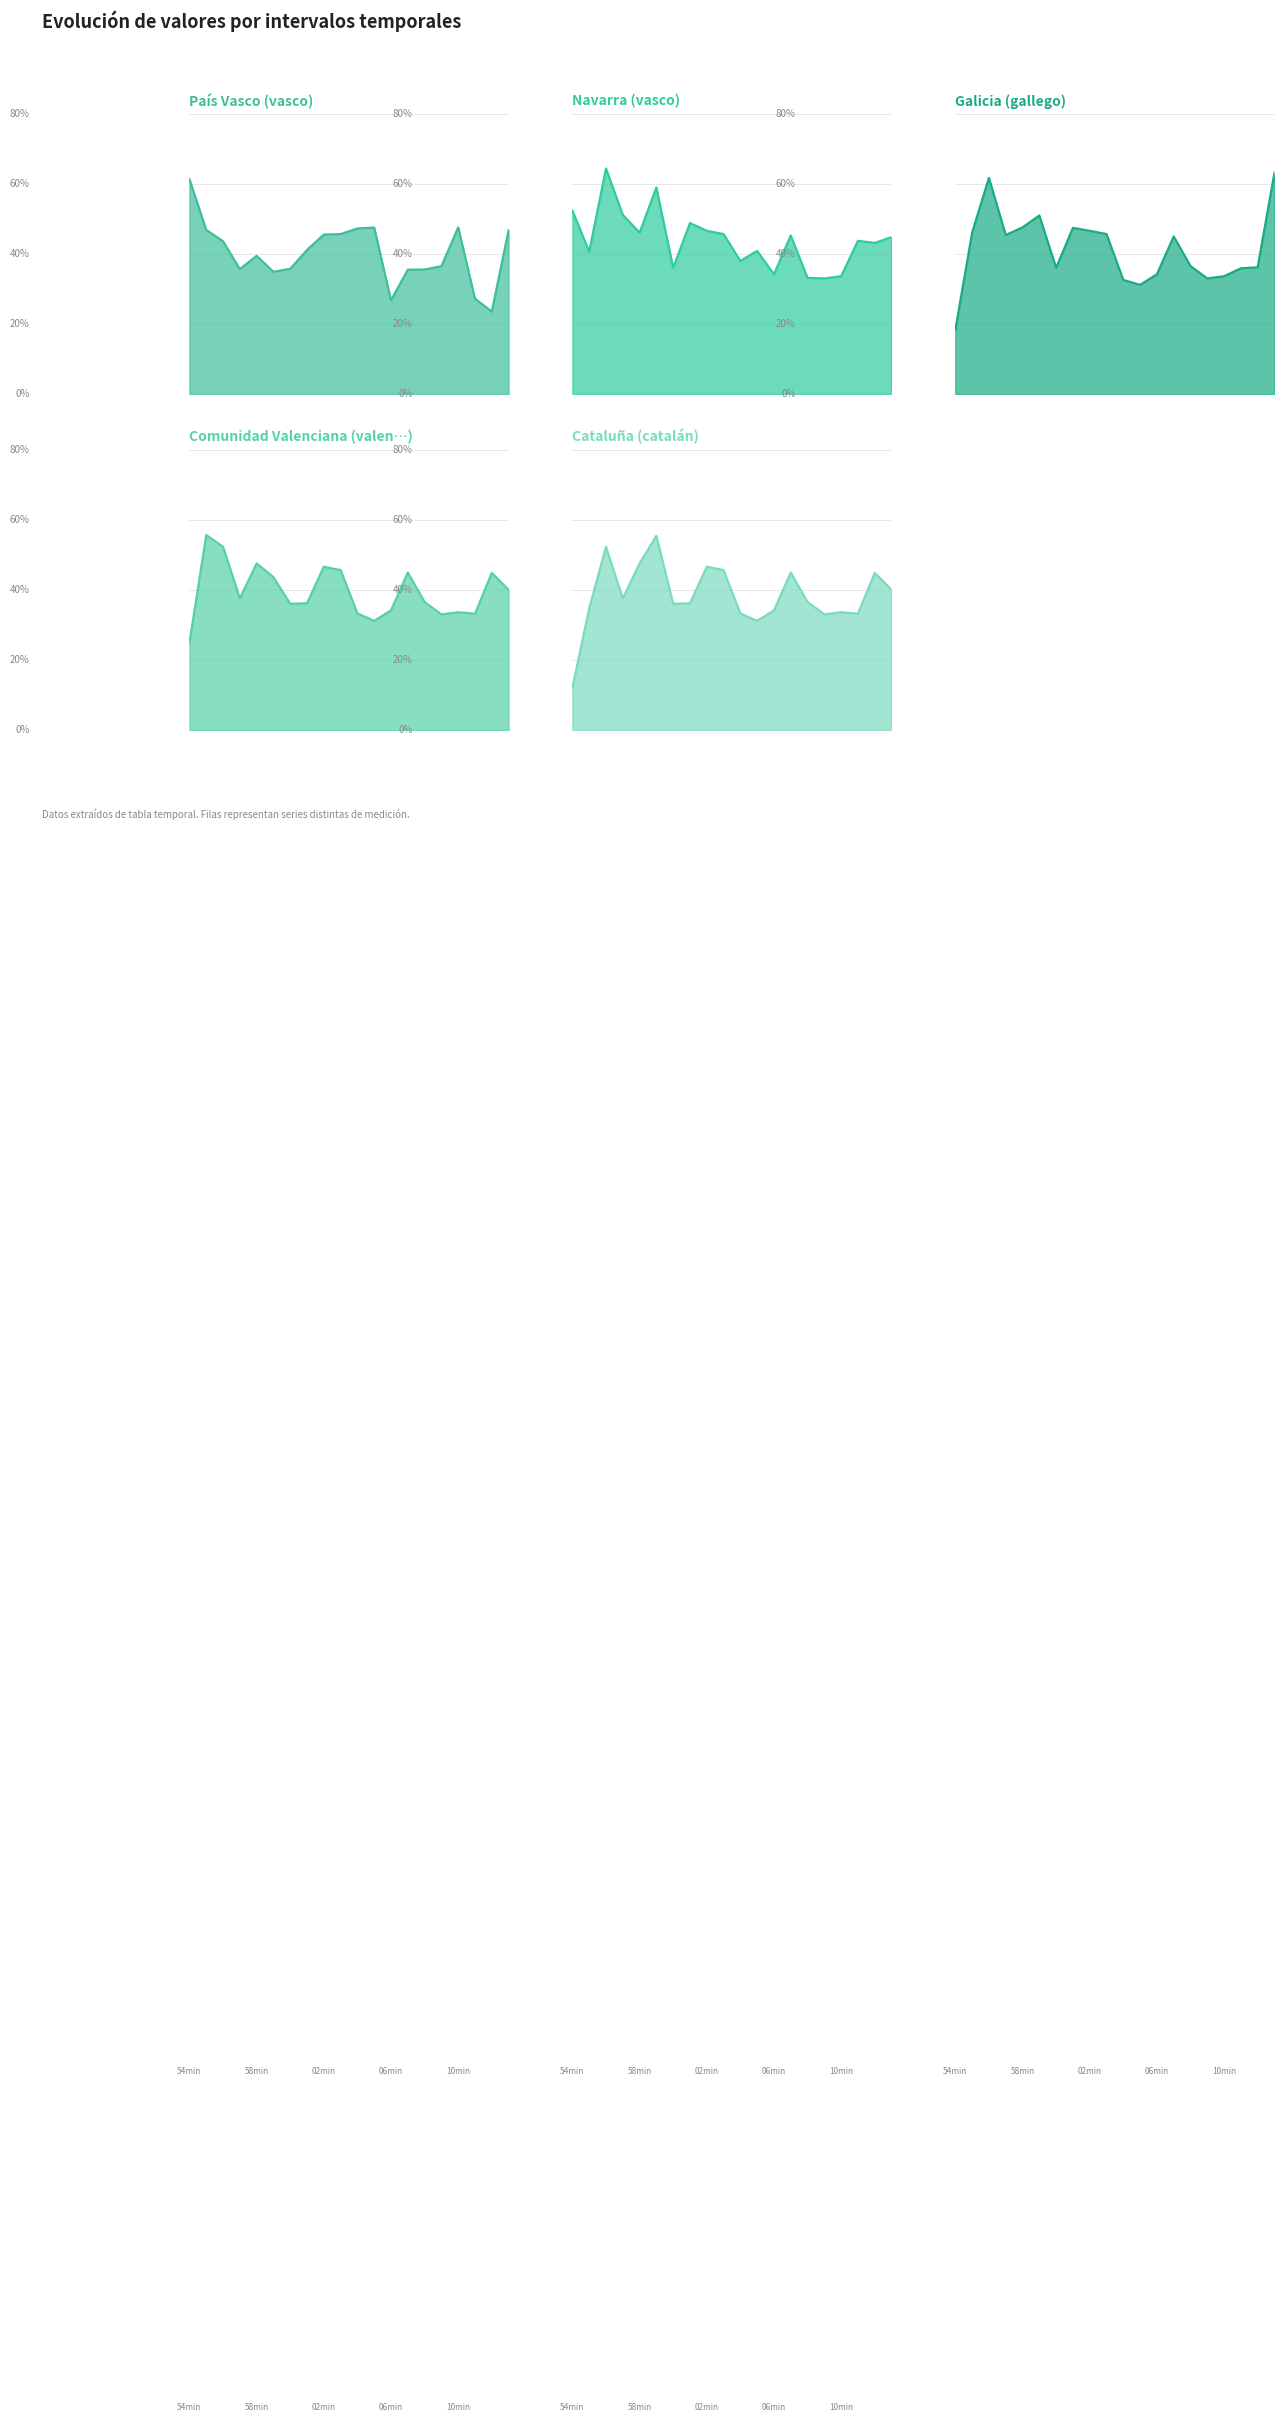

True or false: Row 4 has a value of 48.9 at 14:01 - 14:02.

False